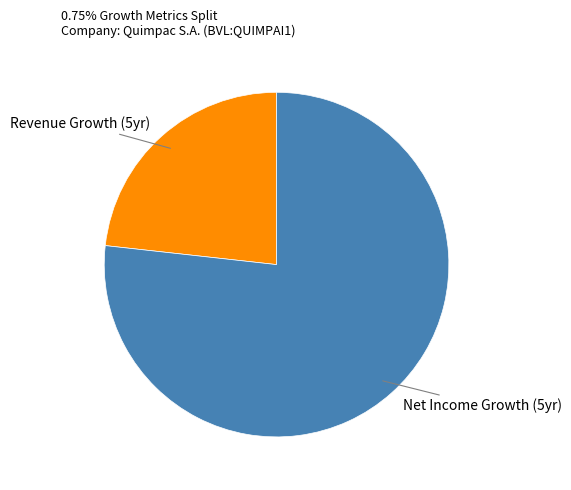

Between Revenue Growth (5yr) and Net Income Growth (5yr), which is larger?

Net Income Growth (5yr)